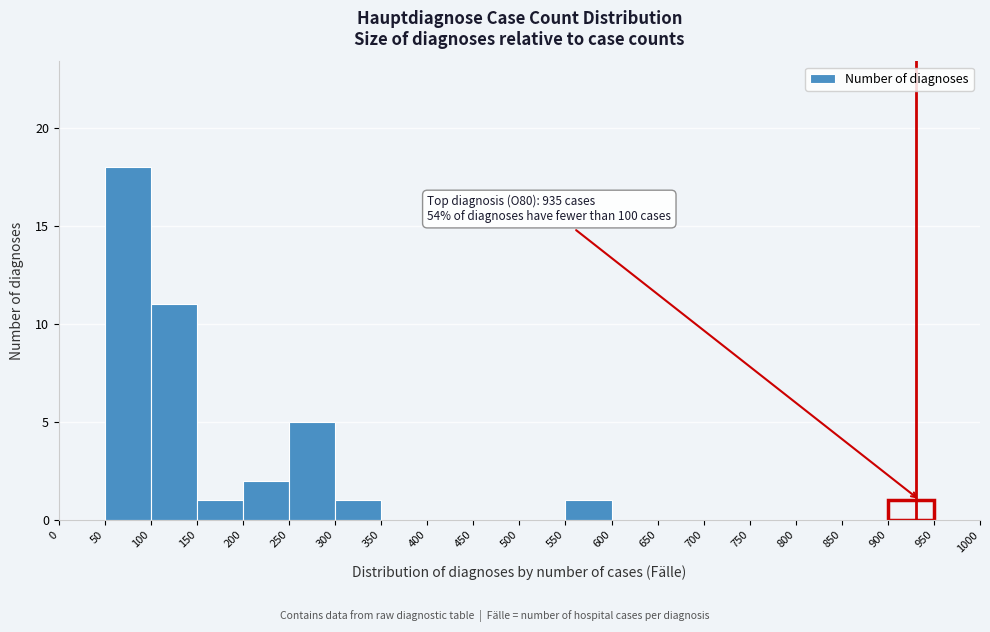

Which range on the x-axis has the tallest bar?

50 to 100